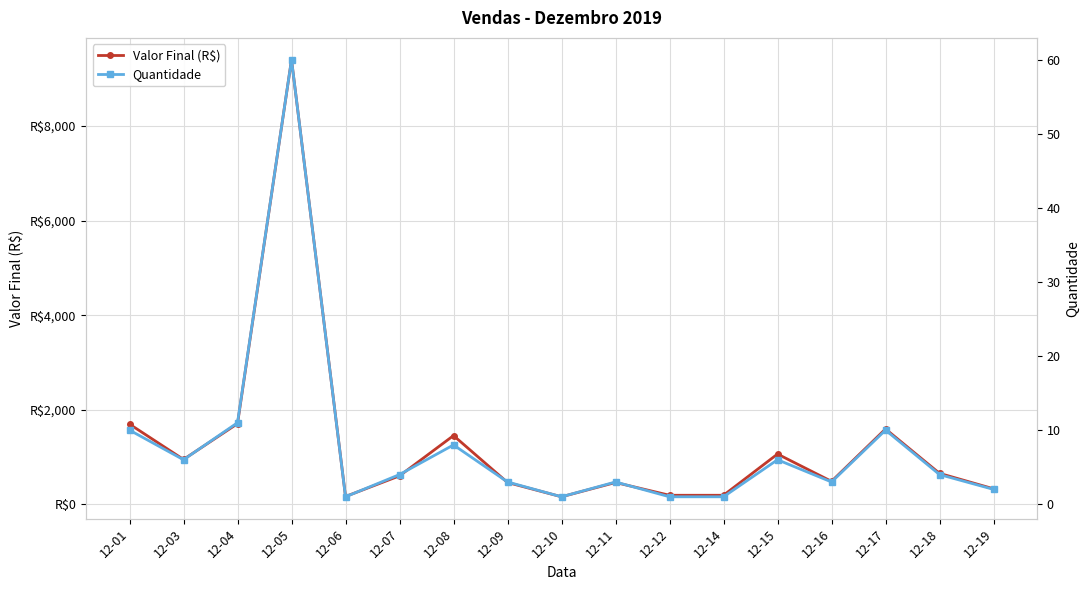

What is the average value of the Quantidade series?

8